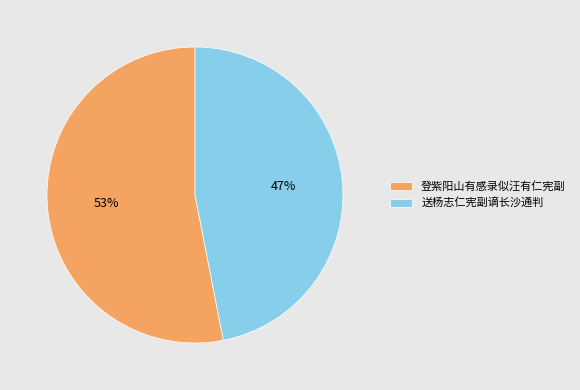

Which has a higher value, 登紫阳山有感录似汪有仁宪副 or 送杨志仁宪副谪长沙通判?

登紫阳山有感录似汪有仁宪副